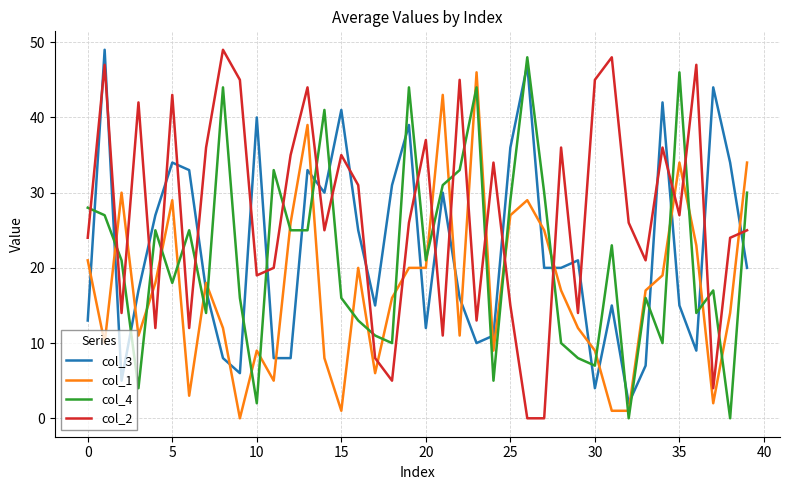

True or false: col_4 and col_1 intersect in this chart.

True